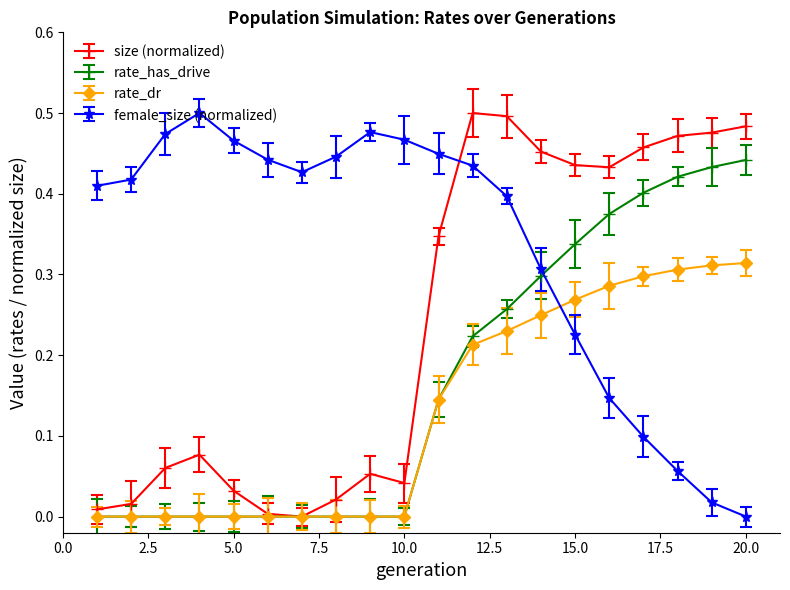

True or false: size (normalized) has more than 1 interior local peaks.

True